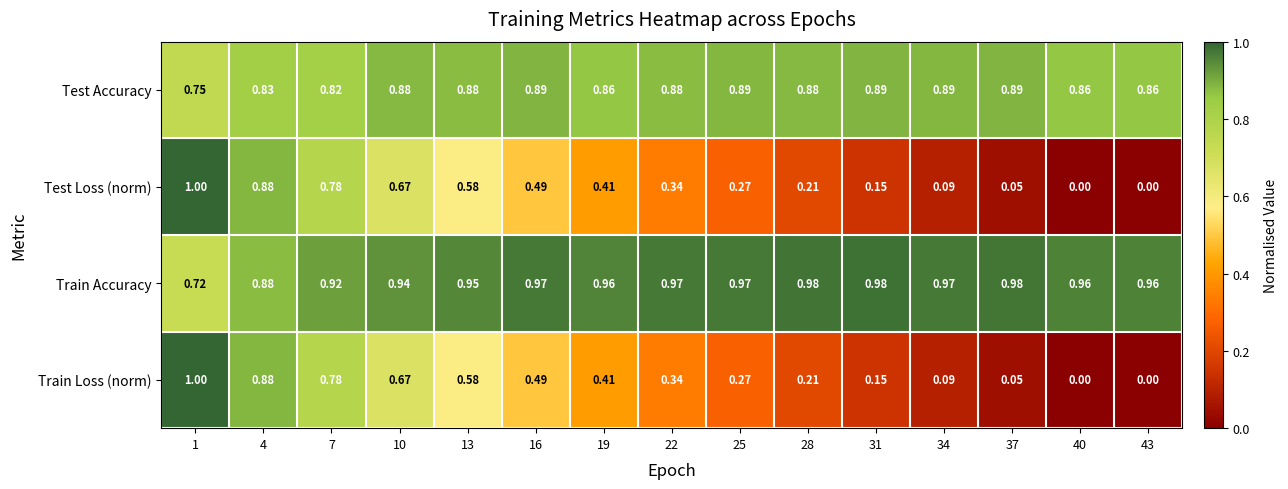

Which series has the largest total across all categories?

Train Accuracy